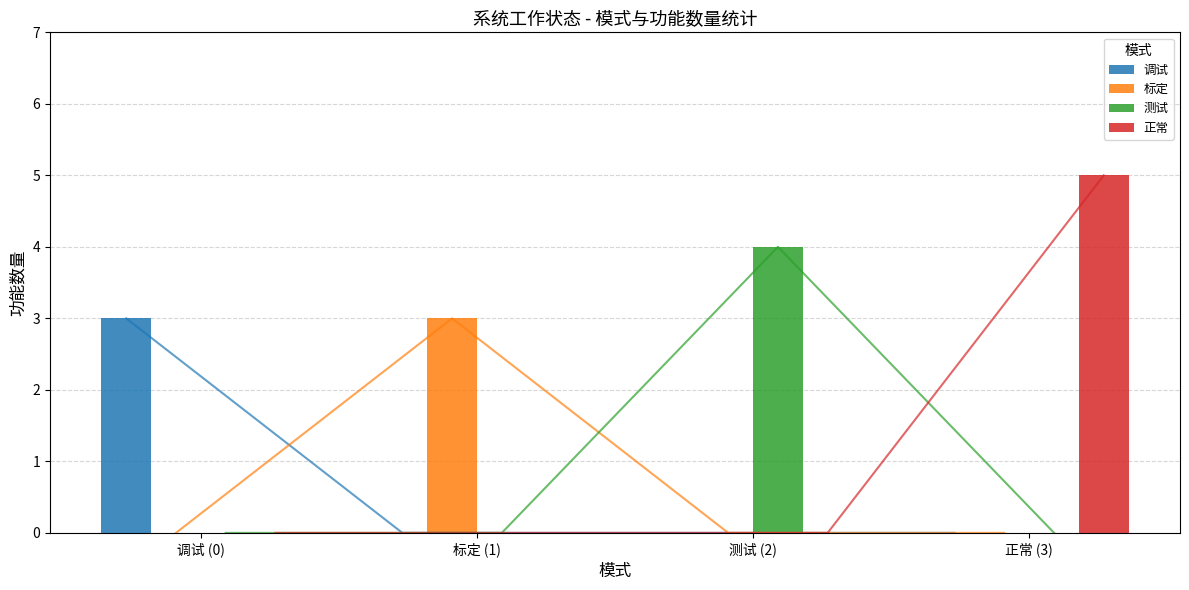

Reading left to right, extract all data points from this chart.

调试: 3	0	0	0
标定: 0	3	0	0
测试: 0	0	4	0
正常: 0	0	0	5